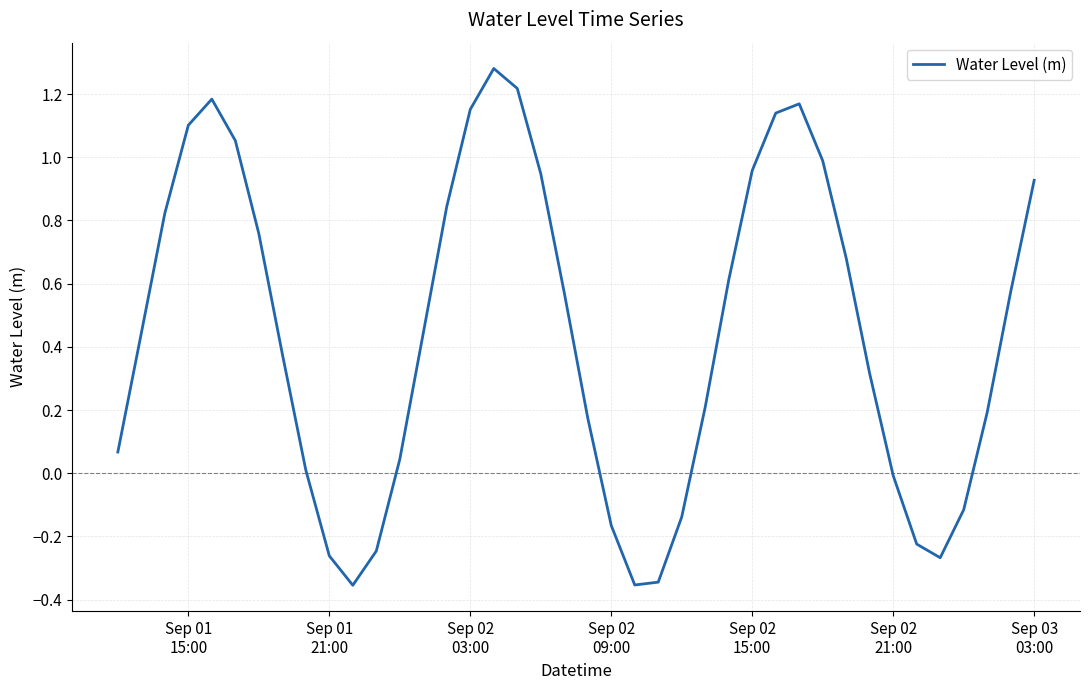

How many lines are shown in the chart?

1